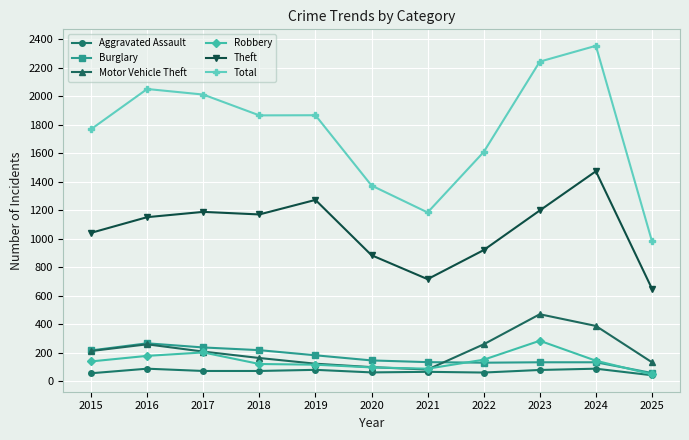

What is the sum of the Burglary values at 2022 and 2019?

312